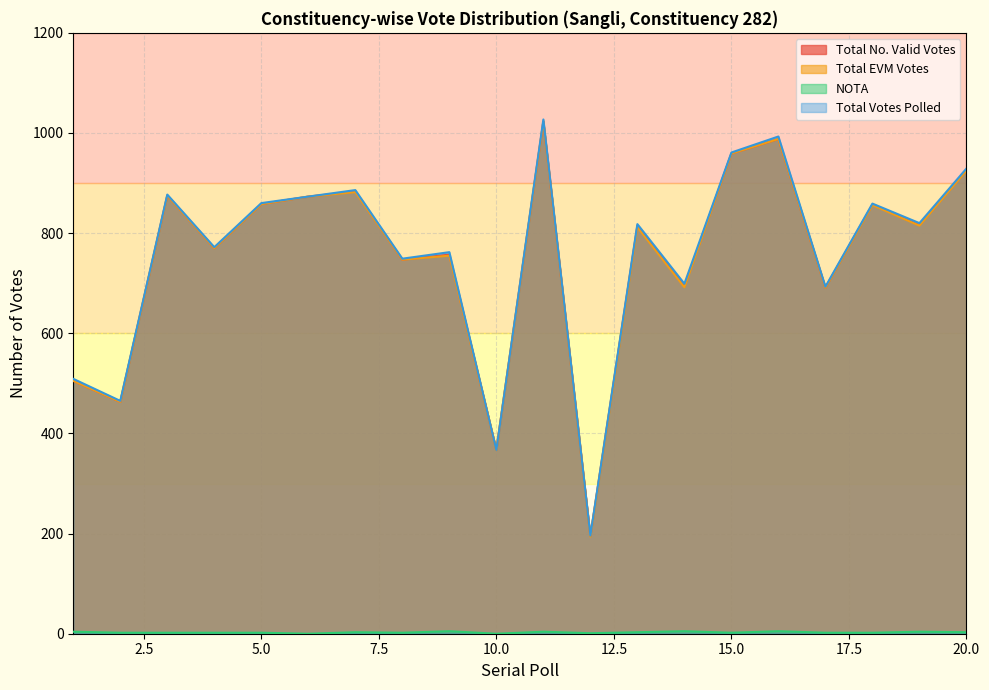

What is the value of the Total EVM Votes point at the 5th from the left?

858